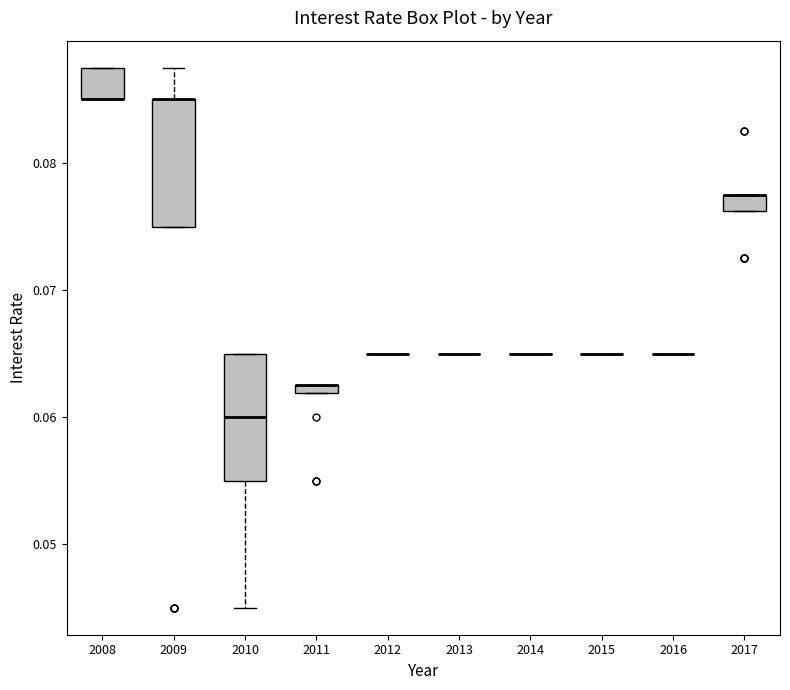

Where is the lower edge of the box at x = 2011 on the y-axis? The values are not printed on the chart, so give them approximately, as read against the axis.

0.062